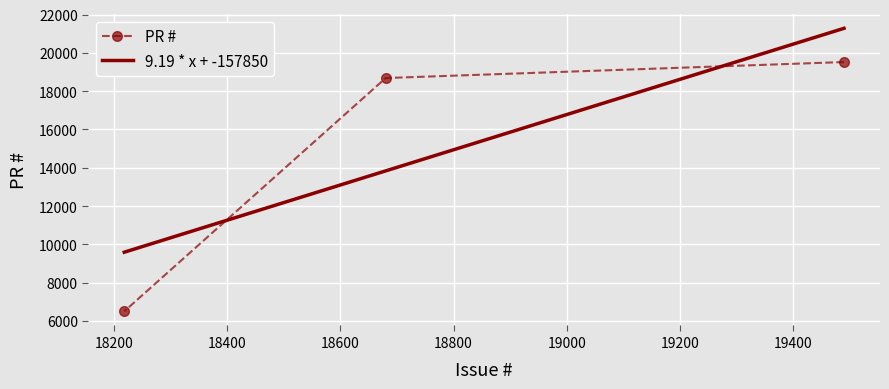

Reading left to right, extract all data points from this chart.

19490=19518	18680=18682	18218=6501